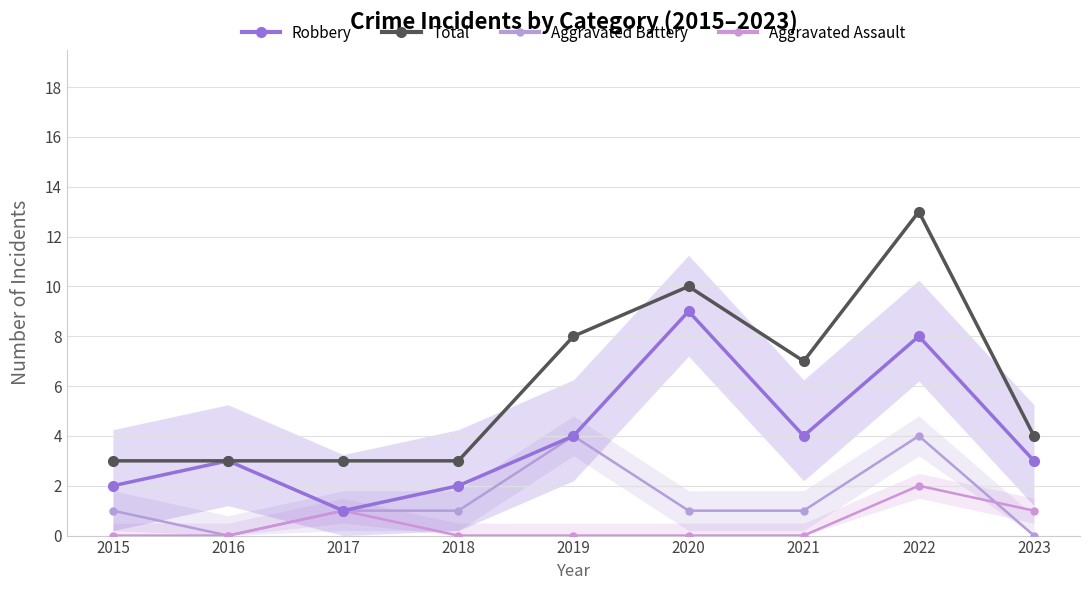

Between 2022 and 2018, which is larger?

2022